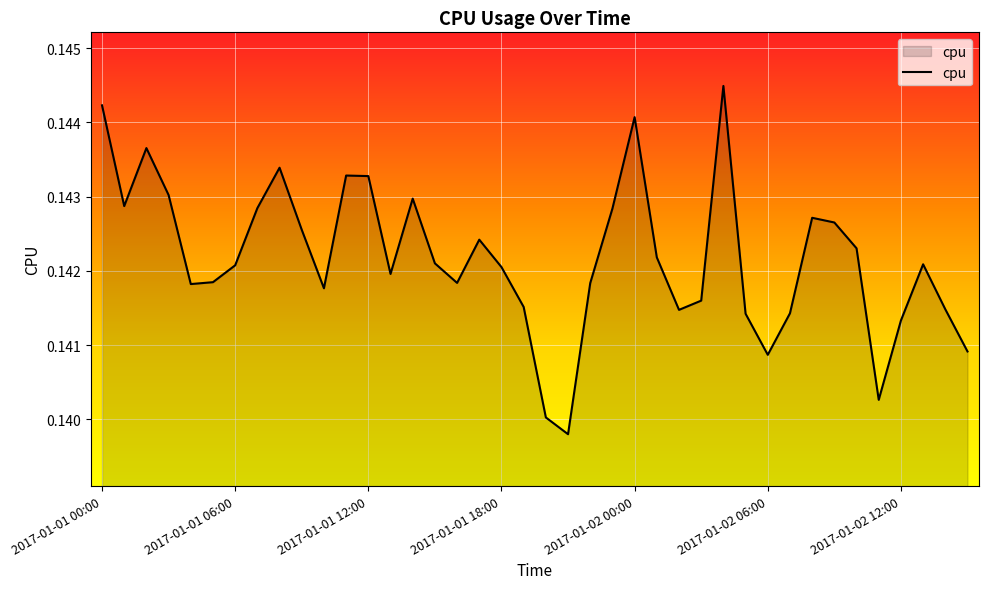

What is the label of the 21st point from the right?

2017-01-01 19:00